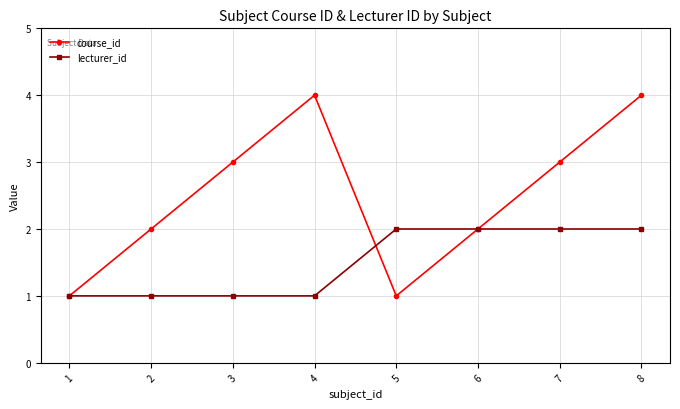

True or false: course_id and lecturer_id intersect in this chart.

True